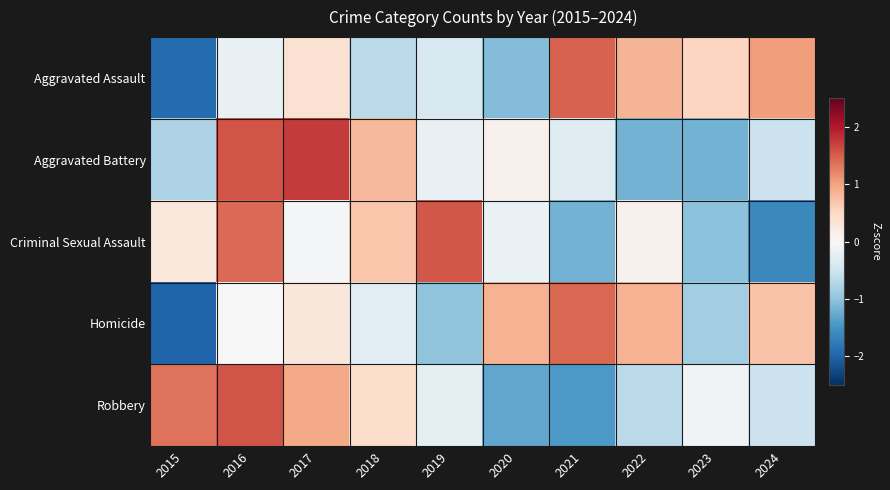

What is the minimum value shown in the chart?

-2.0